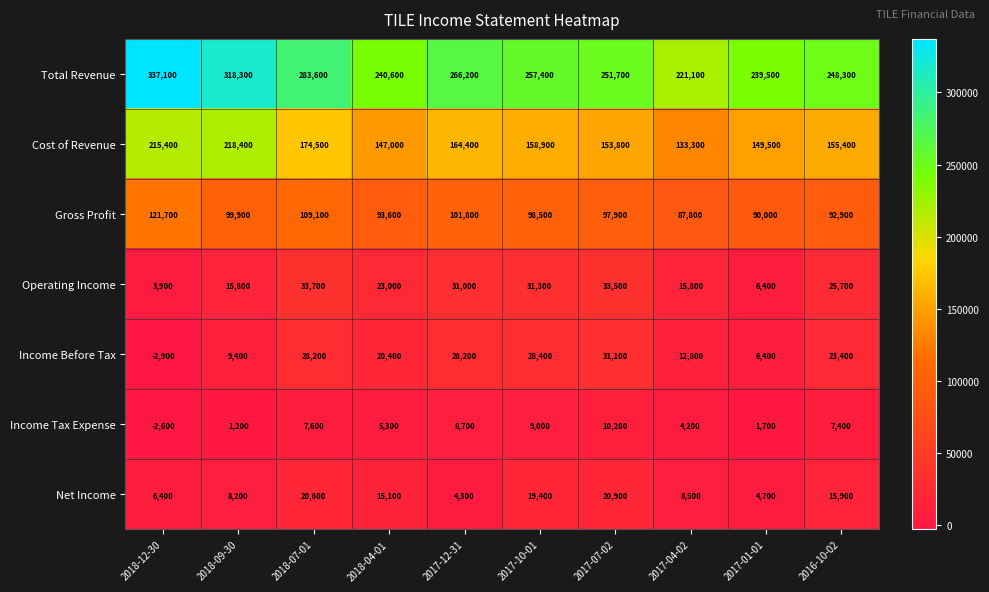

Rank the series by their maximum value, from lowest to highest.

Income Tax Expense, Net Income, Income Before Tax, Operating Income, Gross Profit, Cost of Revenue, Total Revenue